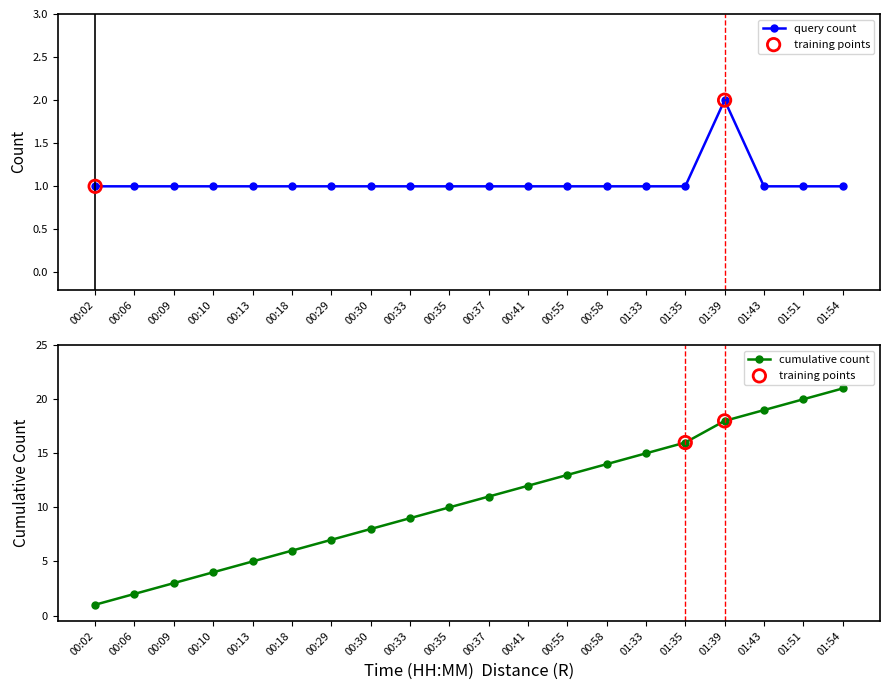

Which series has the largest total across all categories?

cumulative count